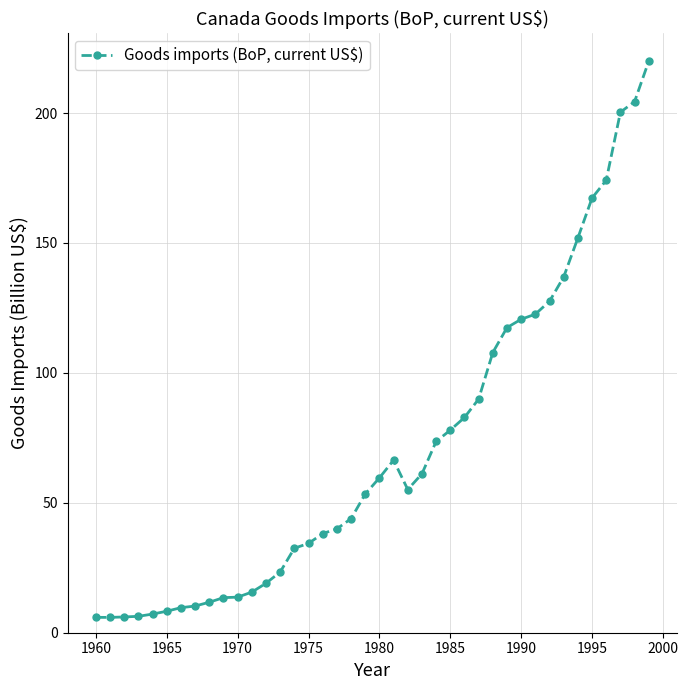

What is the maximum value shown in the chart?

220.0